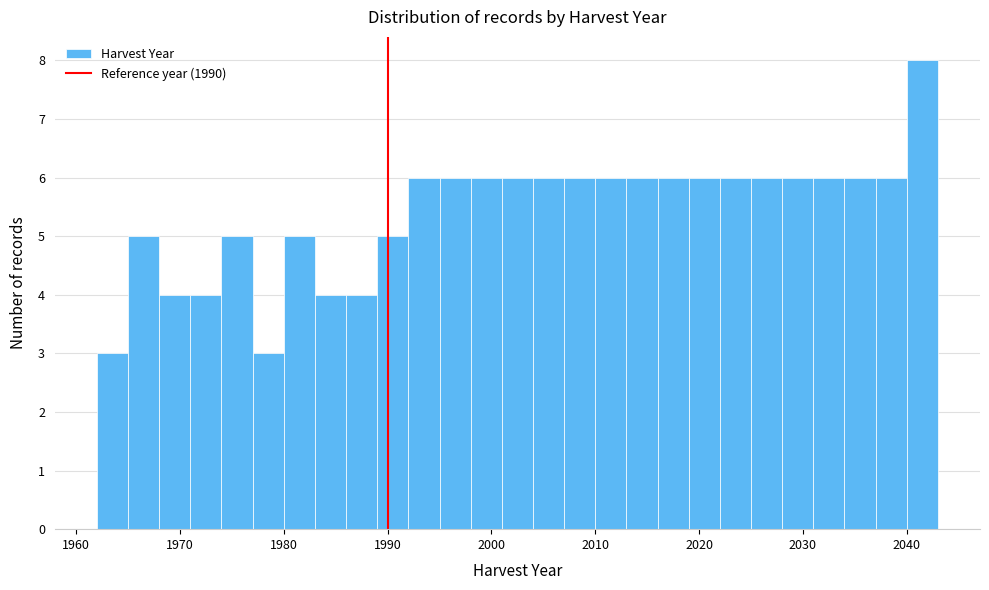

Read against the x-axis, roughly where is the centre of the tallest bar?

2042